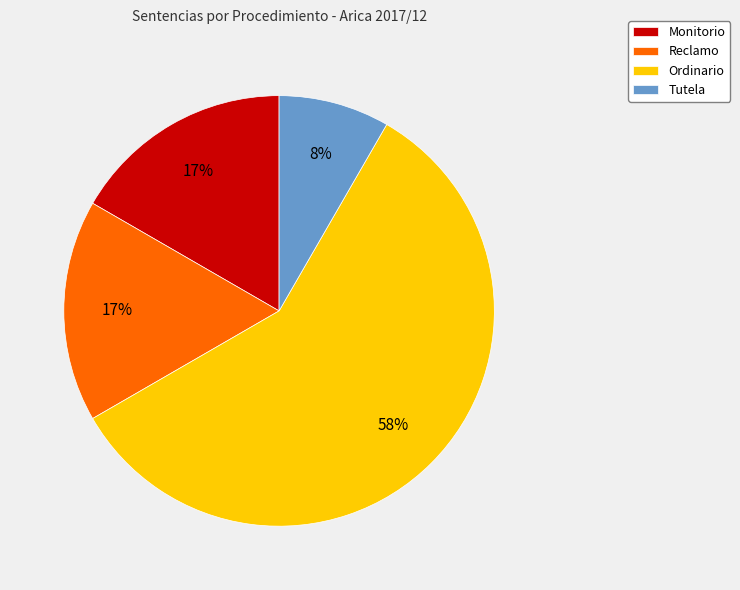

Combined, do Reclamo and Ordinario account for over 50%?

Yes